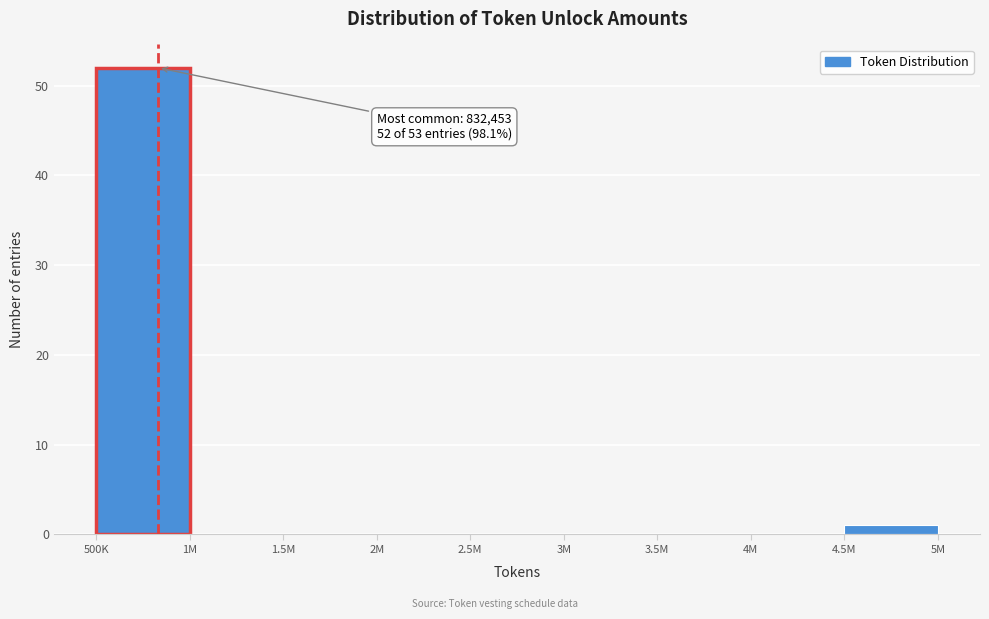

Reading left to right, transcribe all the data shown in this chart.

500K=52	1M=0	1.5M=0	2M=0	2.5M=0	3M=0	3.5M=0	4M=0	4.5M=1